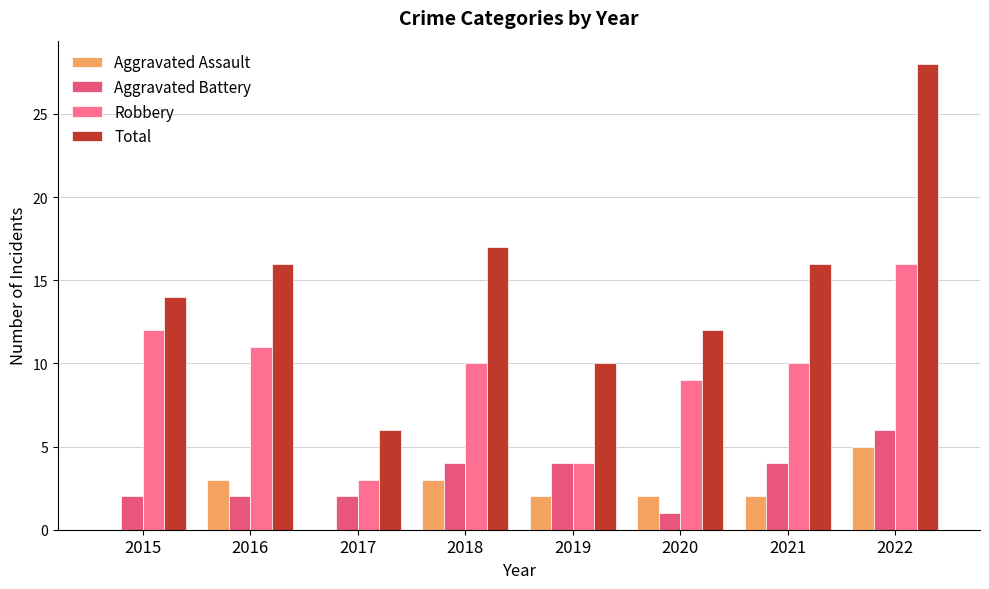

Is the value of Total at 2020 greater than the value of Robbery at 2018?

Yes